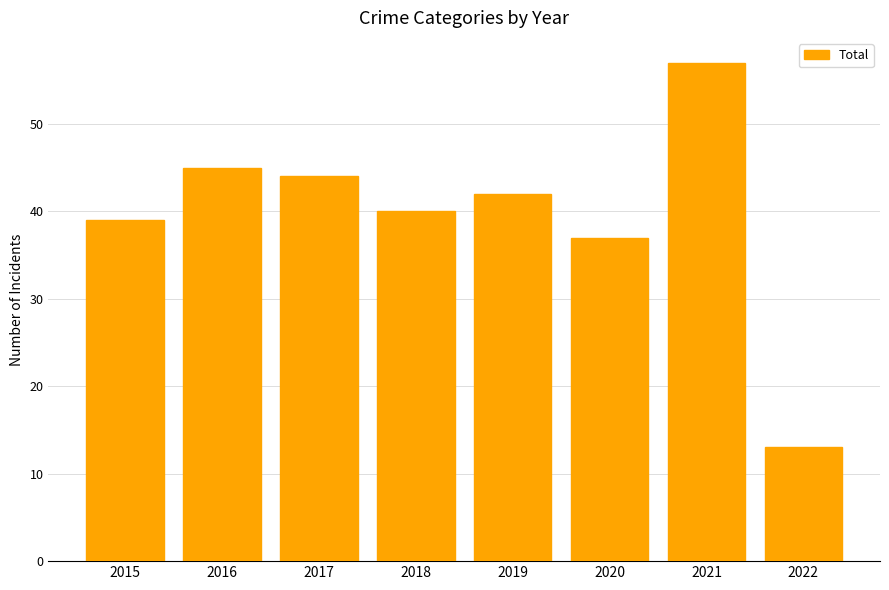

What is the smallest value displayed?

13